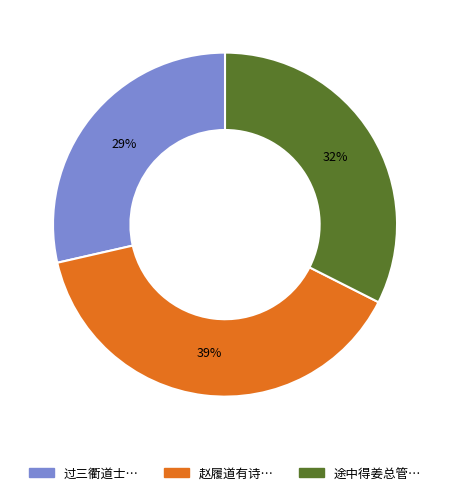

Does any single category account for the majority?

No